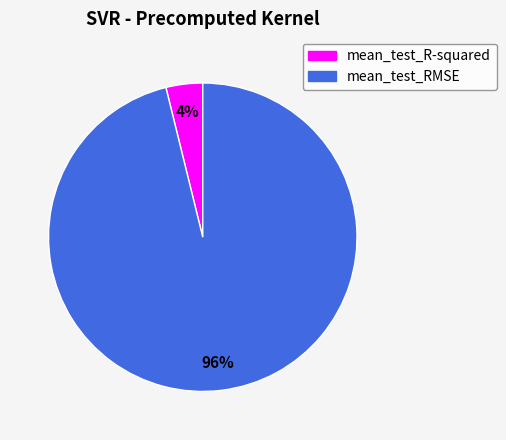

Which has a higher value, mean_test_RMSE or mean_test_R-squared?

mean_test_RMSE